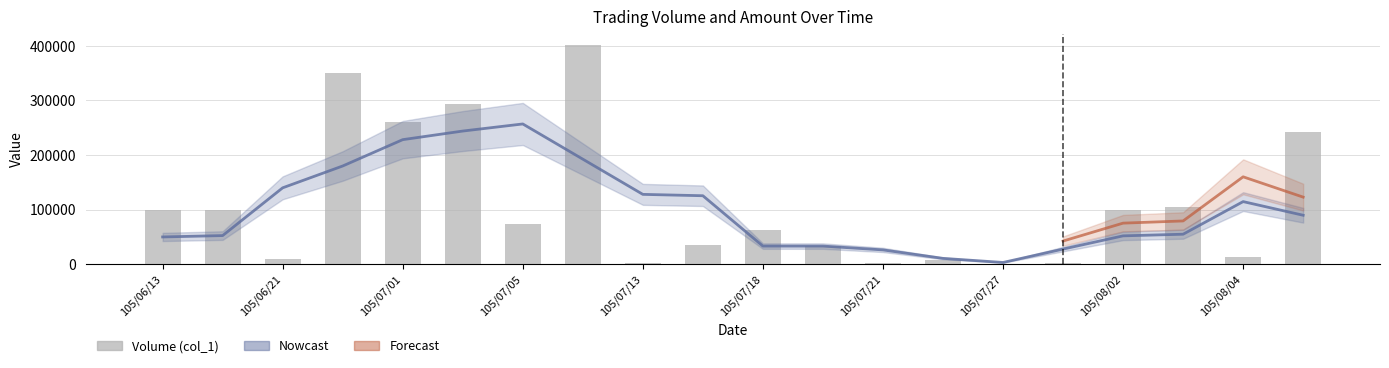

What is the difference between the maximum and minimum values?

401000